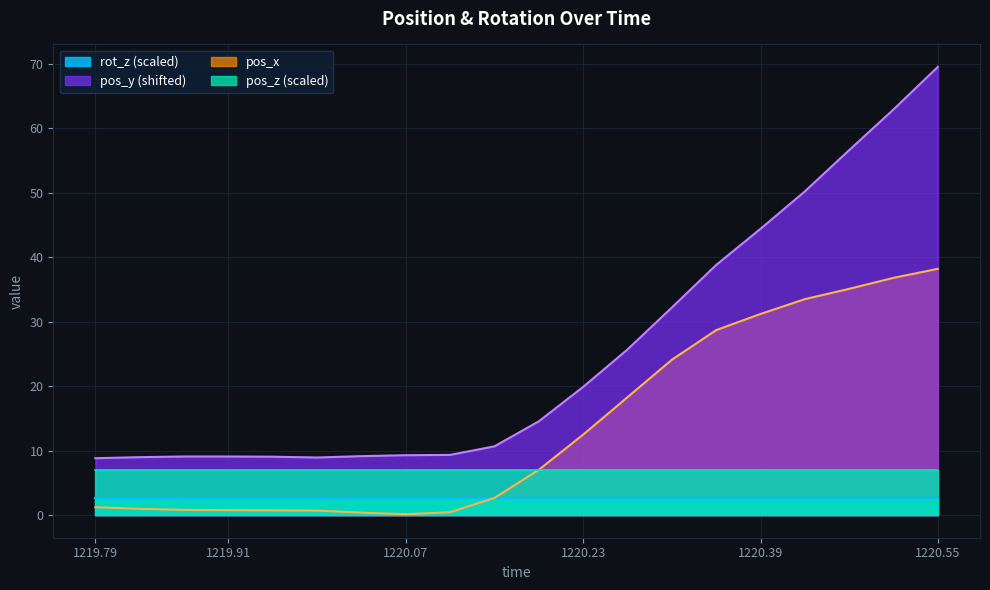

The pos_x series shows 0.5 at 1220.11. True or false?

True